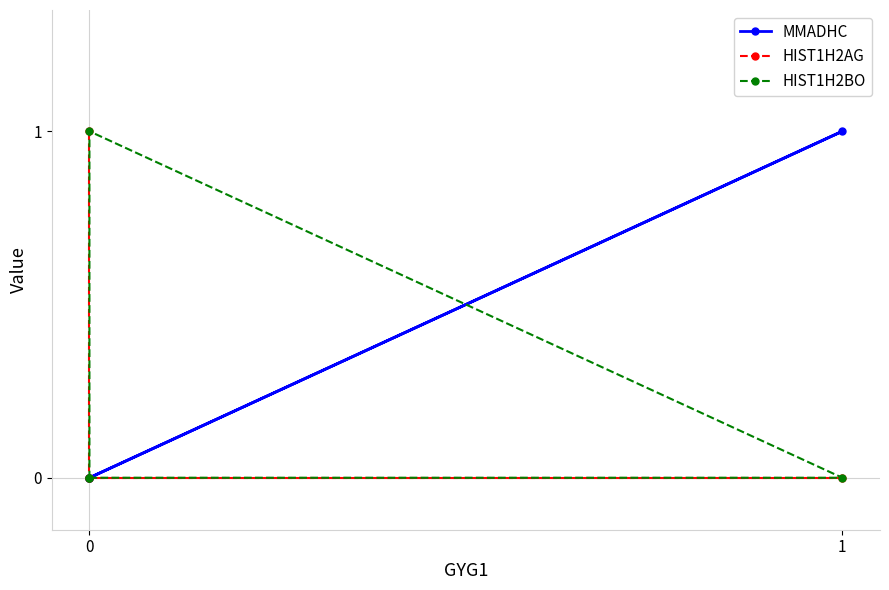

How many data points does each series have?

4